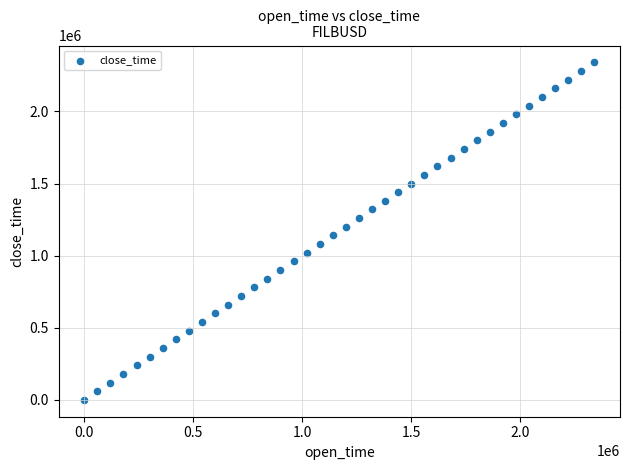

What is the range of X values (max minus min)?

2340000